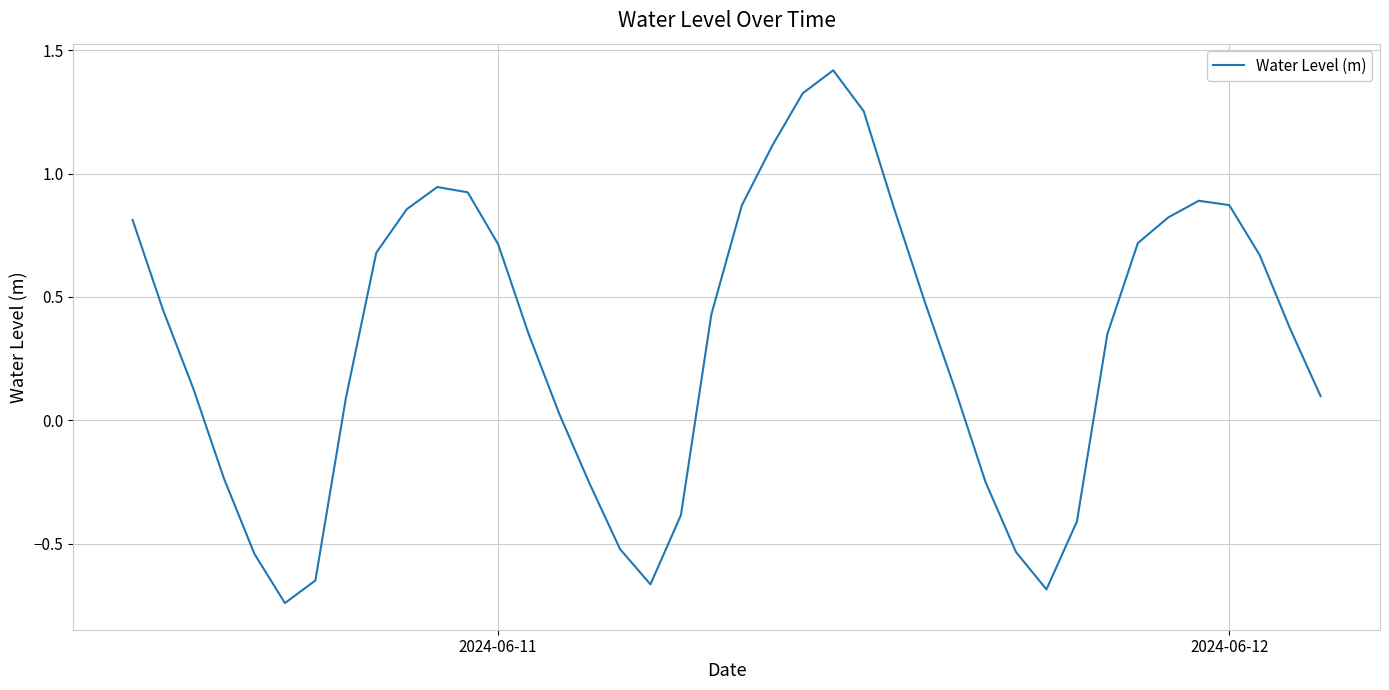

What is the difference between the maximum and minimum values?

2.2